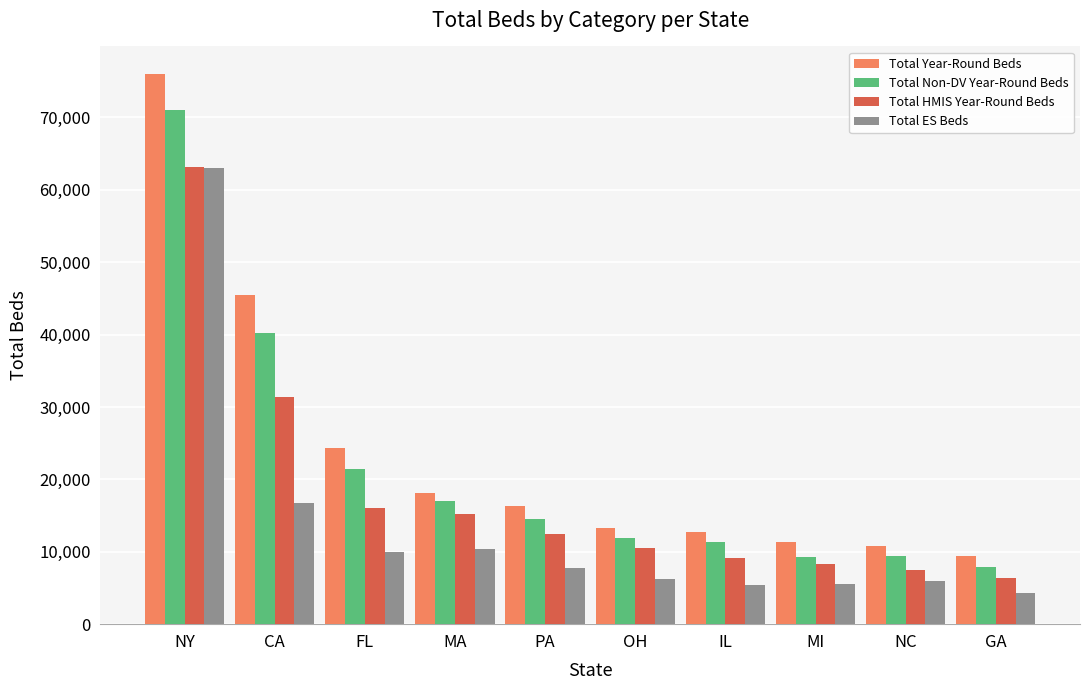

Where is Total ES Beds nearest to the value 33700?

CA